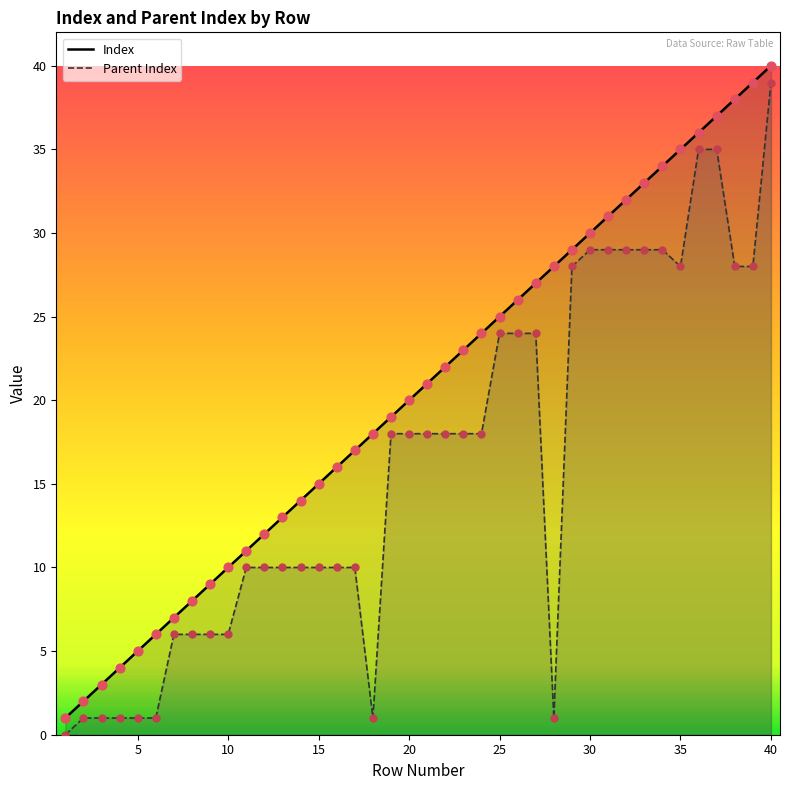

At which category is the sum across all series the highest?

40